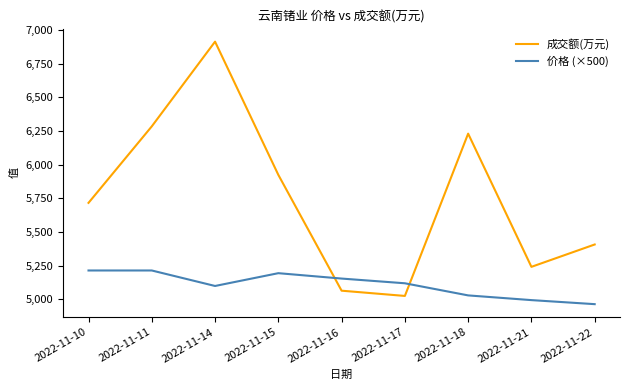

What is the maximum value shown in the chart?

6914